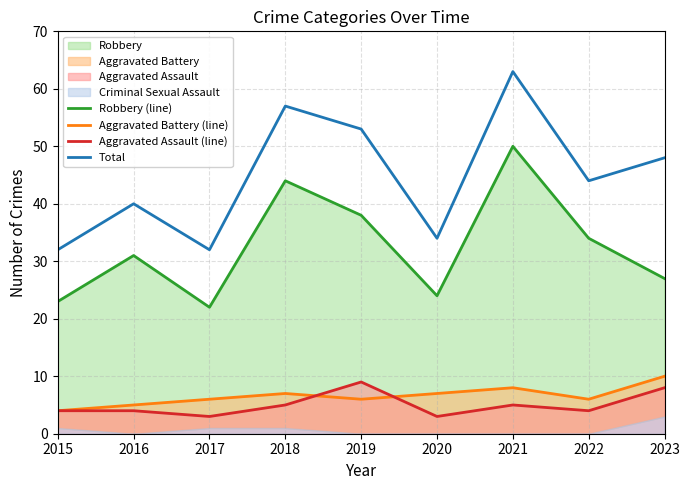

The Robbery (line) series shows 13 at 2023. True or false?

False